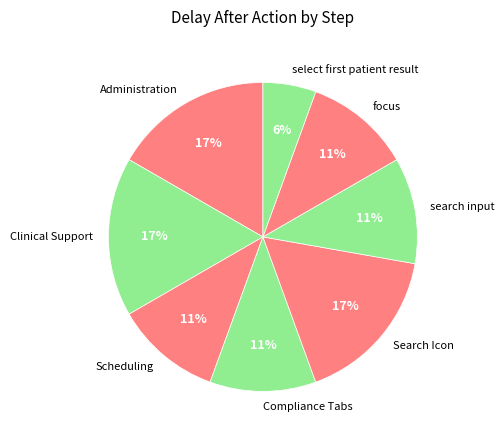

To the nearest percent, what is the difference between the Scheduling and Administration slice percentages?

6%